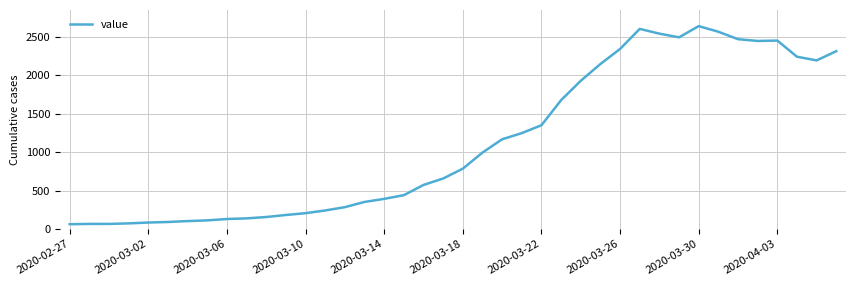

What is the difference between the maximum and minimum values?

2577